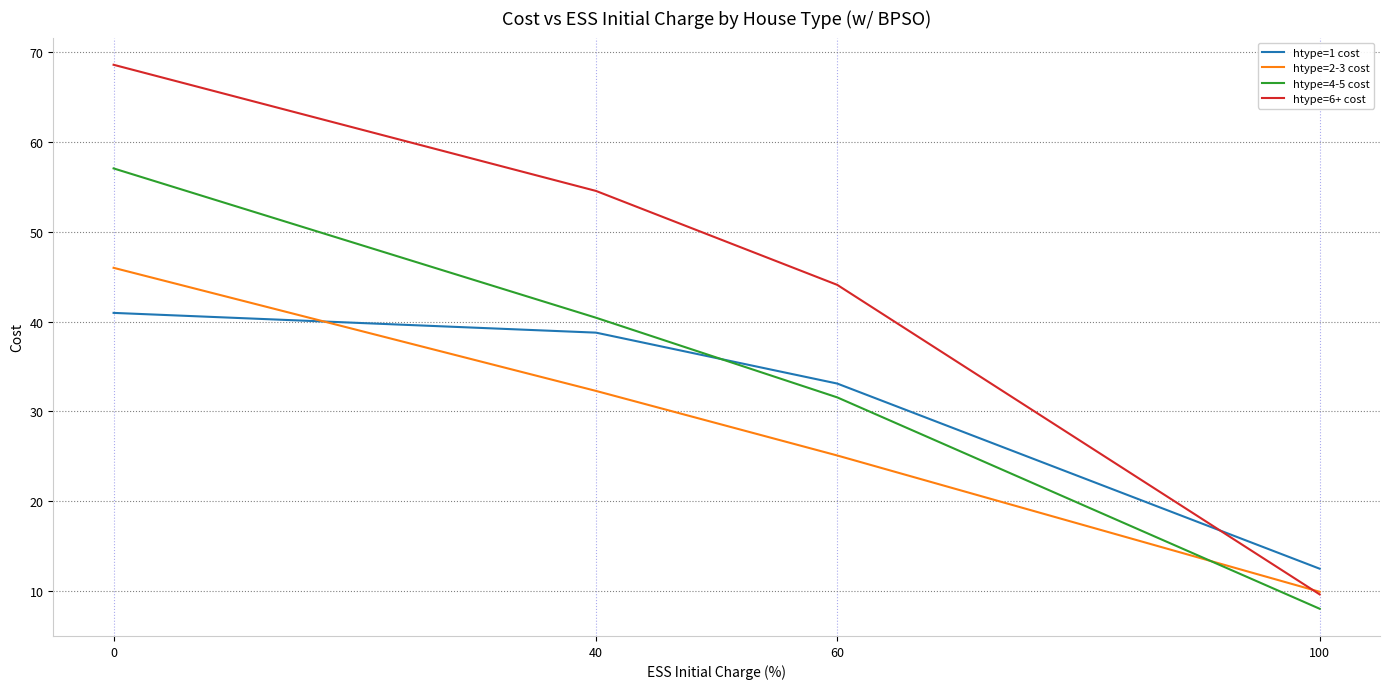

Does the chart have visible grid lines?

Yes